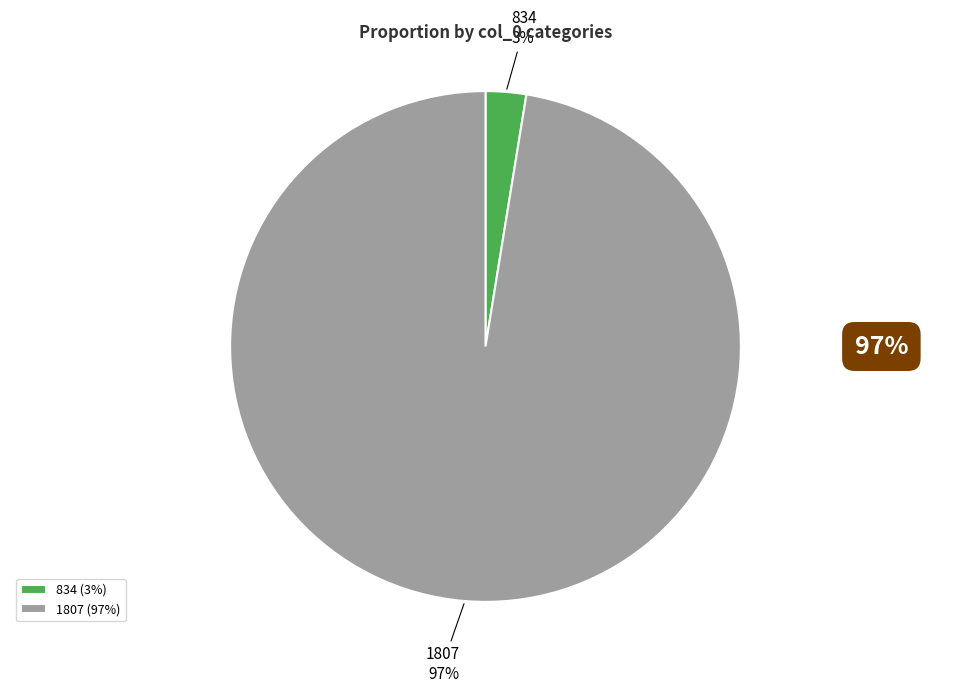

To the nearest percent, what percentage of the pie is 834?

3%